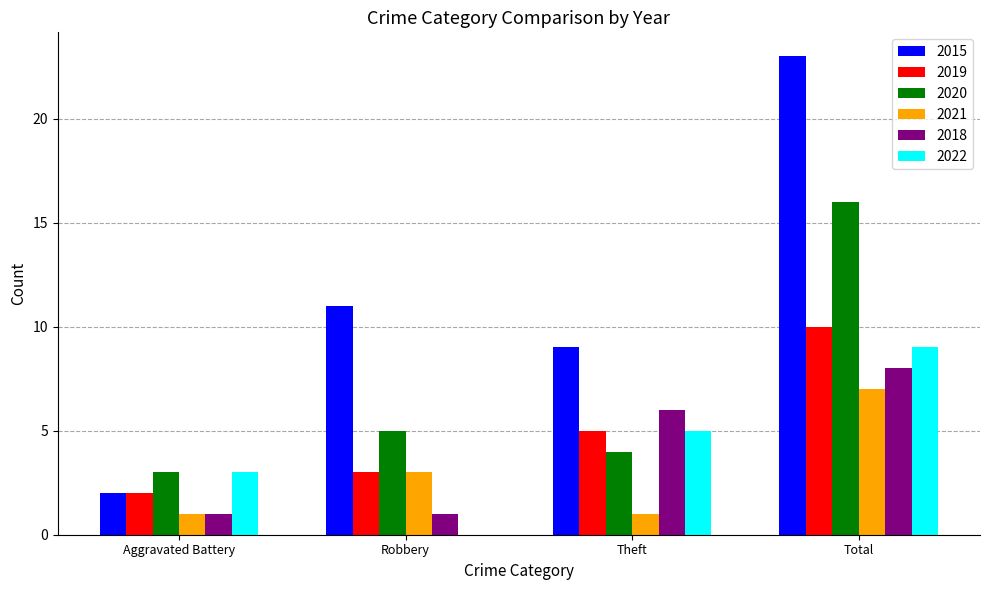

What value does the 2015 series have at Robbery, to the nearest 10?

10